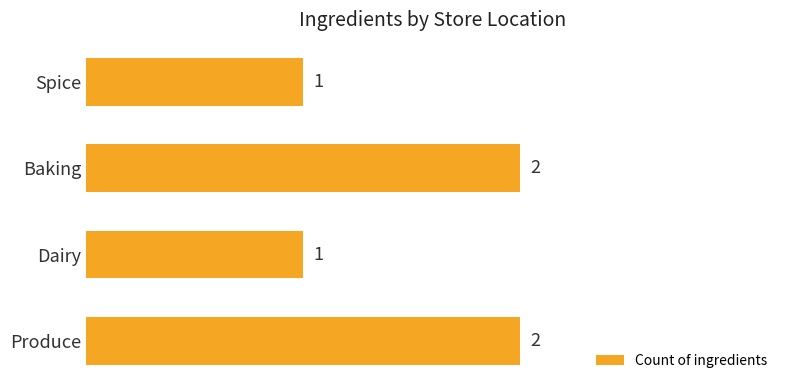

The chart shows a value of 2 at Produce. True or false?

True